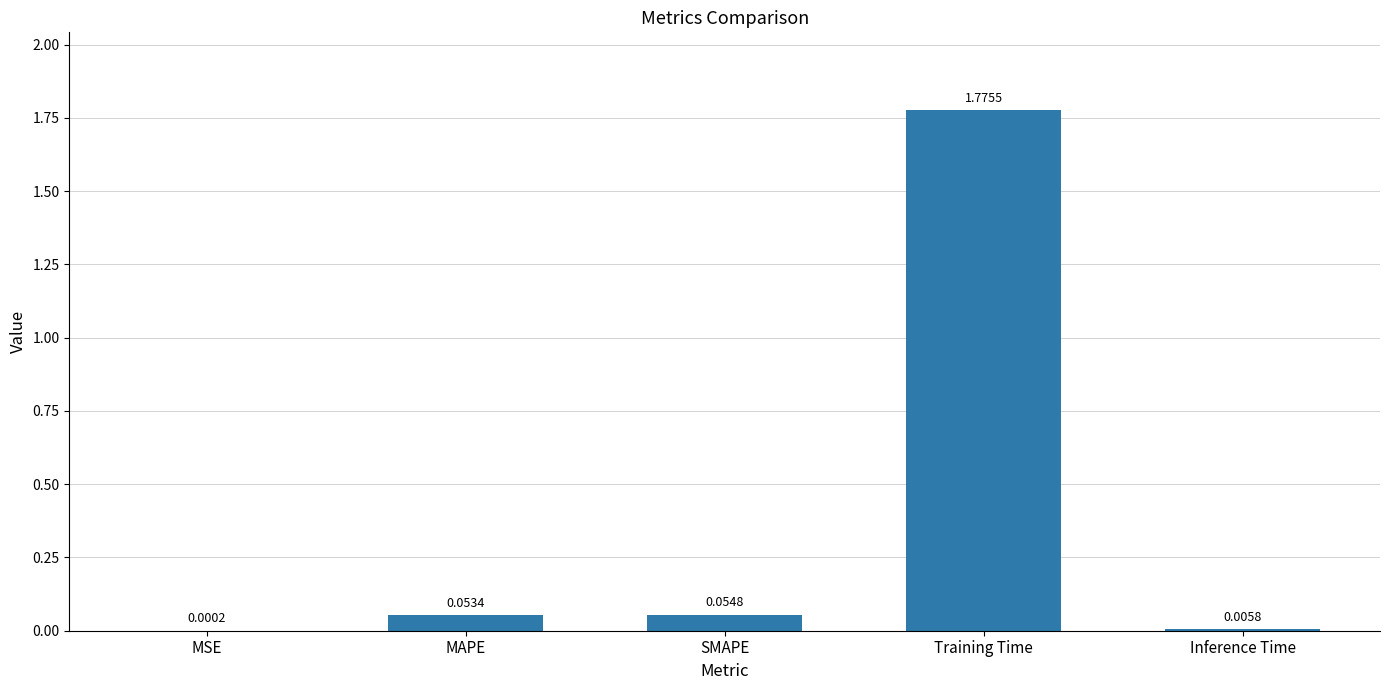

Between MAPE and MSE, which is larger?

MAPE